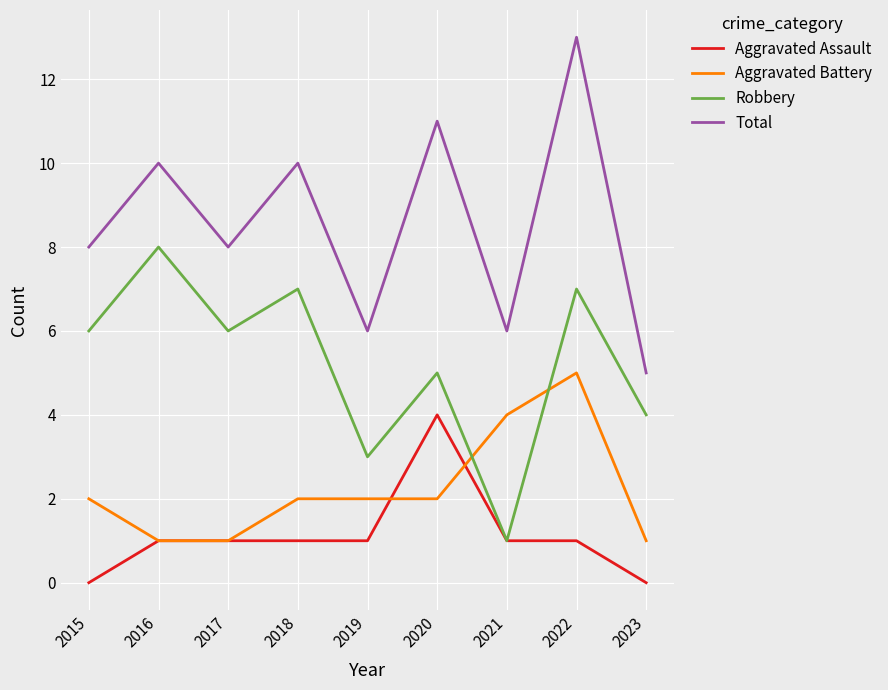

Rank the series at 2015 from highest to lowest value.

Total, Robbery, Aggravated Battery, Aggravated Assault